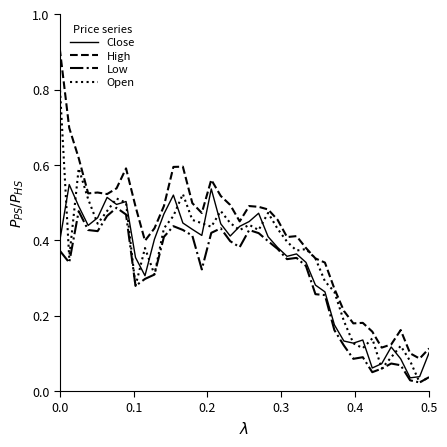

True or false: Low and High intersect in this chart.

False